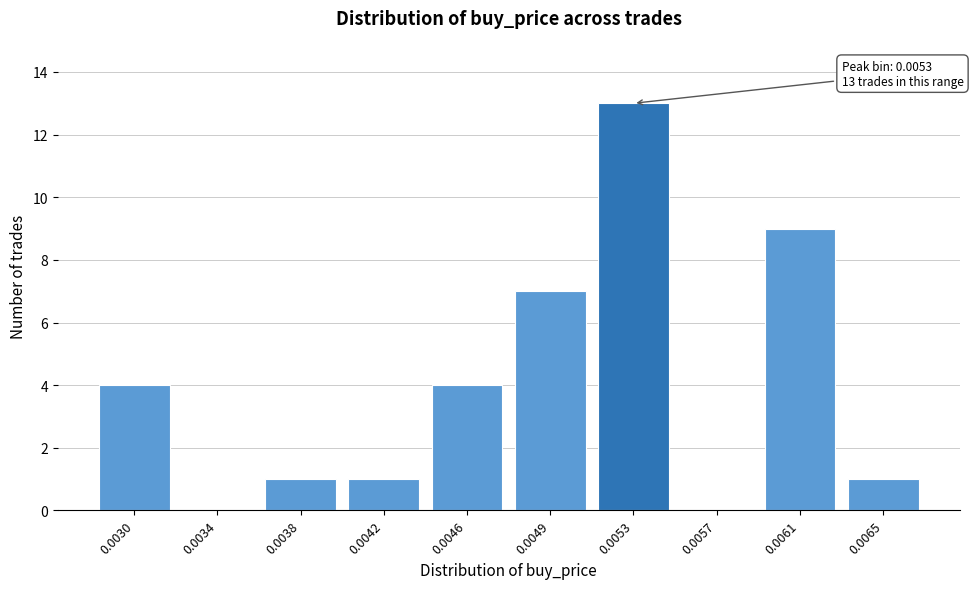

Reading left to right, what are all the values shown in this chart?

0.0030=4	0.0034=0	0.0038=1	0.0042=1	0.0046=4	0.0049=7	0.0053=13	0.0057=0	0.0061=9	0.0065=1